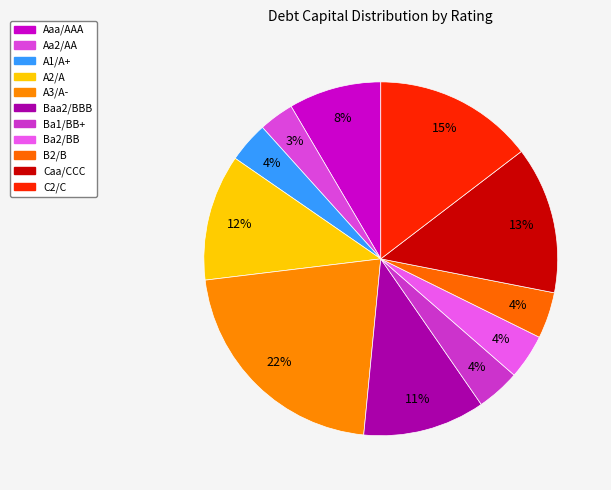

To the nearest percent, what is the average slice percentage?

9%